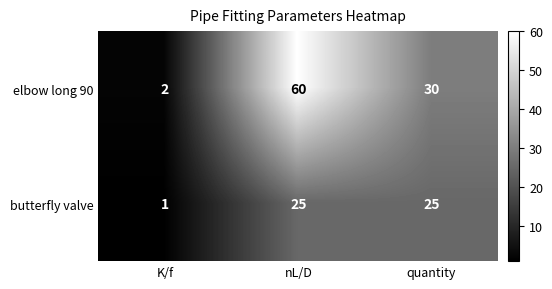

How many distinct data groups are displayed?

2